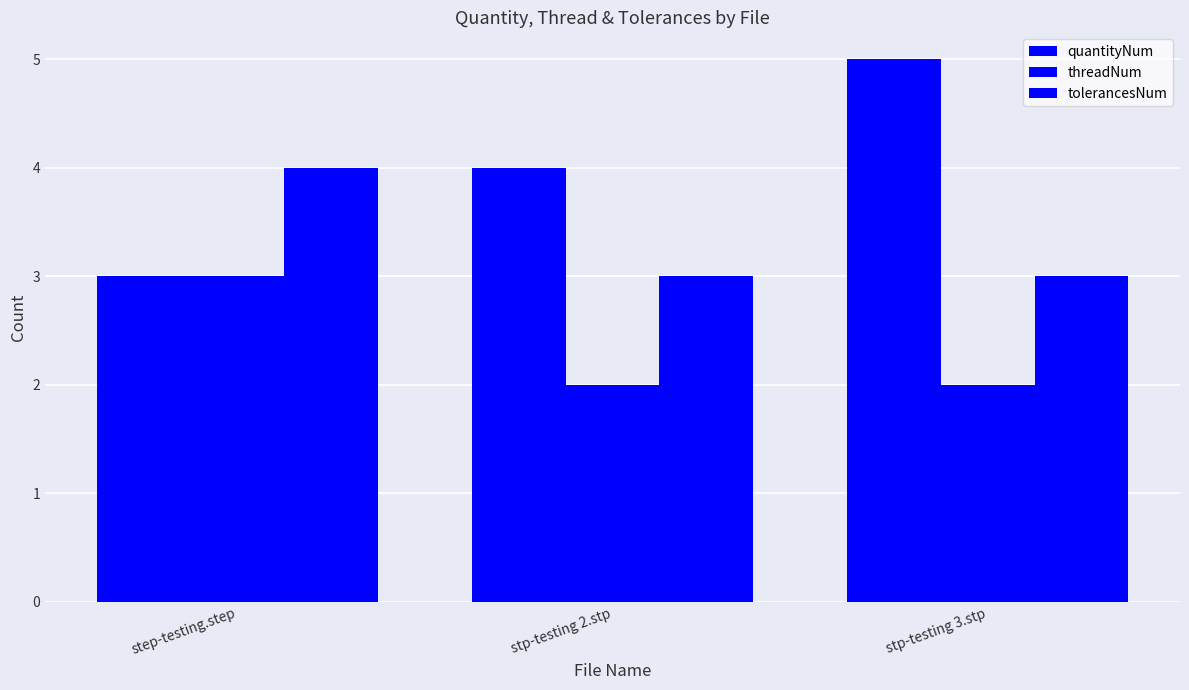

The value of tolerancesNum at stp-testing 2.stp is 1. True or false?

False